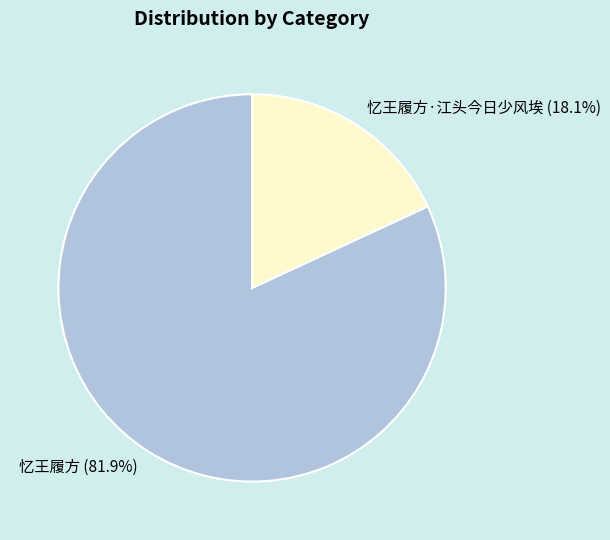

What is the largest slice in the pie chart?

忆王履方